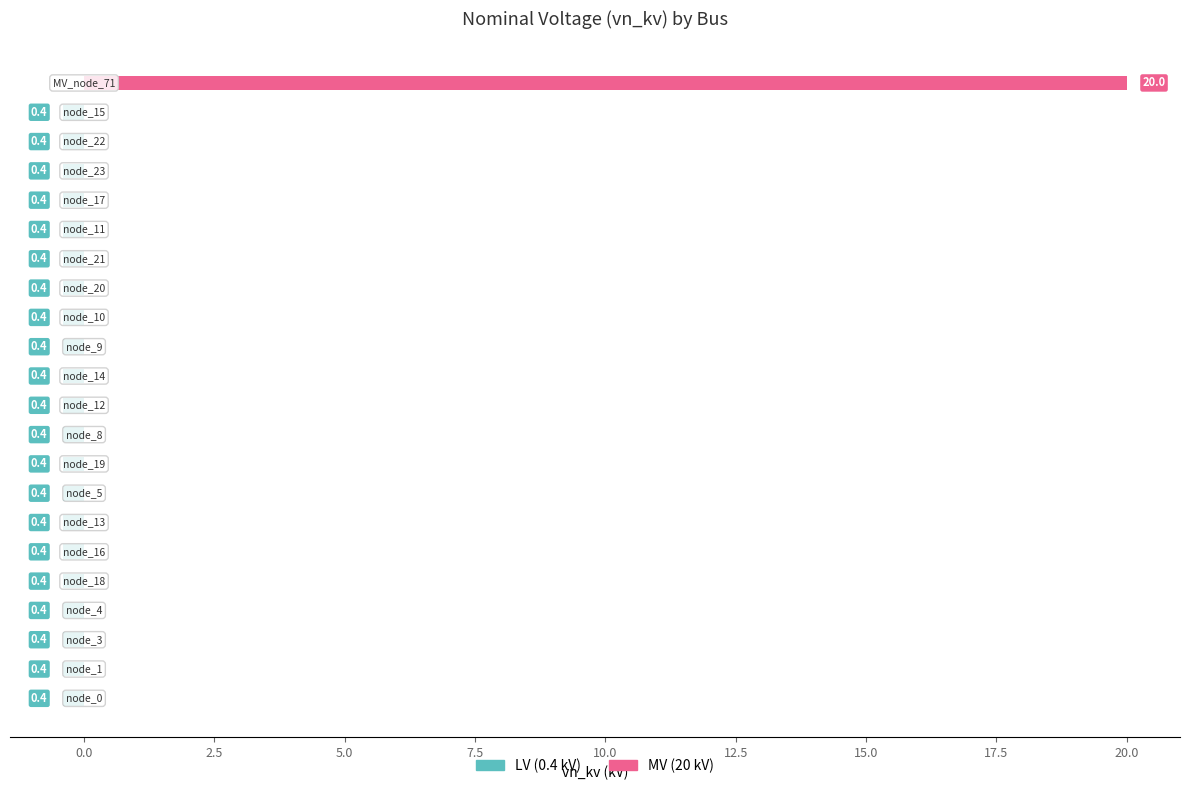

How many groups of bars are there?

22